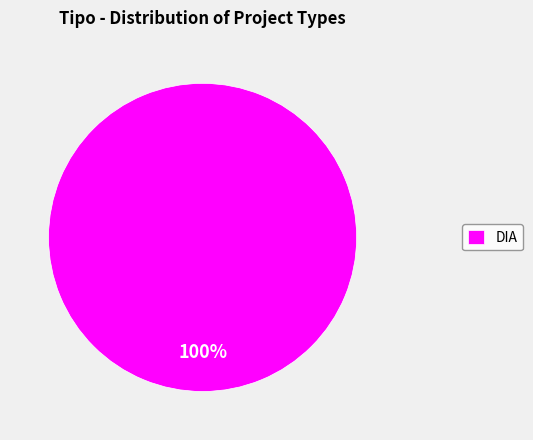

Is there a majority slice in this chart?

Yes